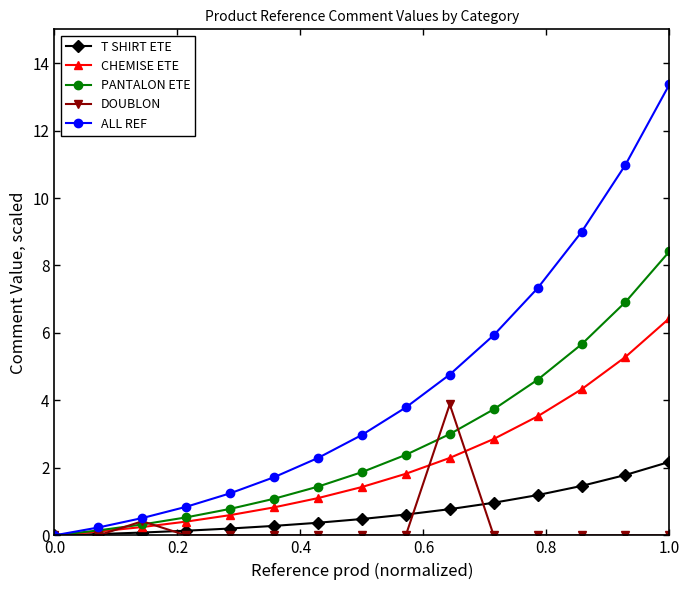

Rank the series by their maximum value, from lowest to highest.

T SHIRT ETE, DOUBLON, CHEMISE ETE, PANTALON ETE, ALL REF